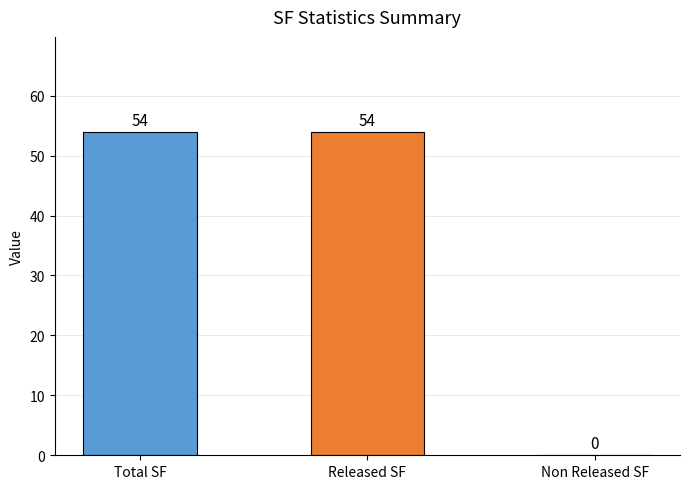

What is the sum of all values?

108